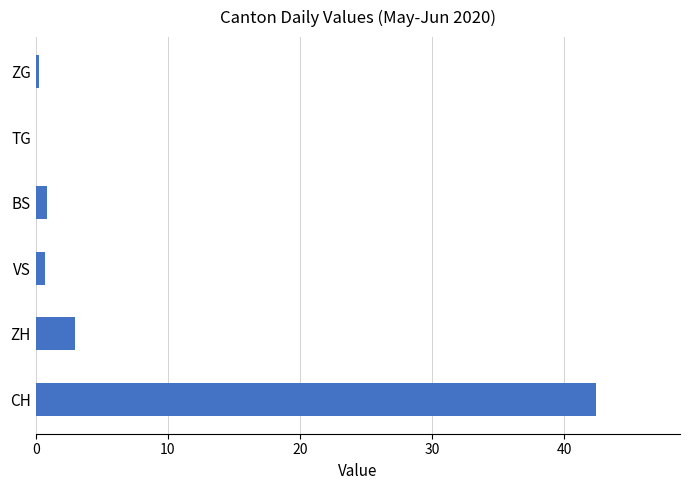

Where is the data nearest to the value 21?

ZH